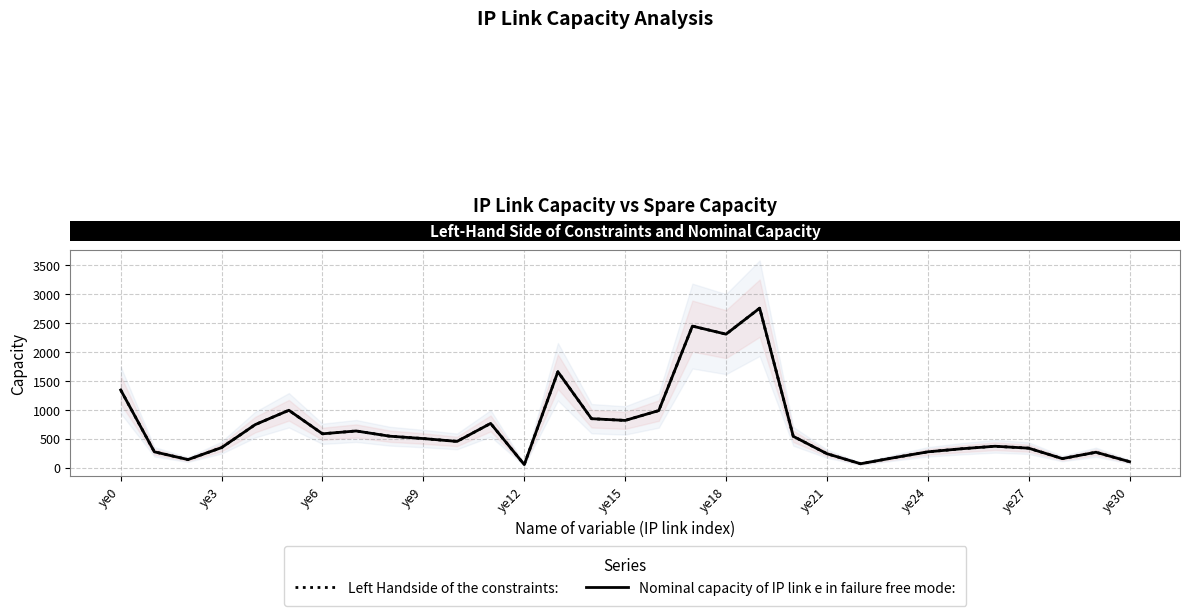

Where is the first local maximum for Left Handside of the constraints:?

ye15